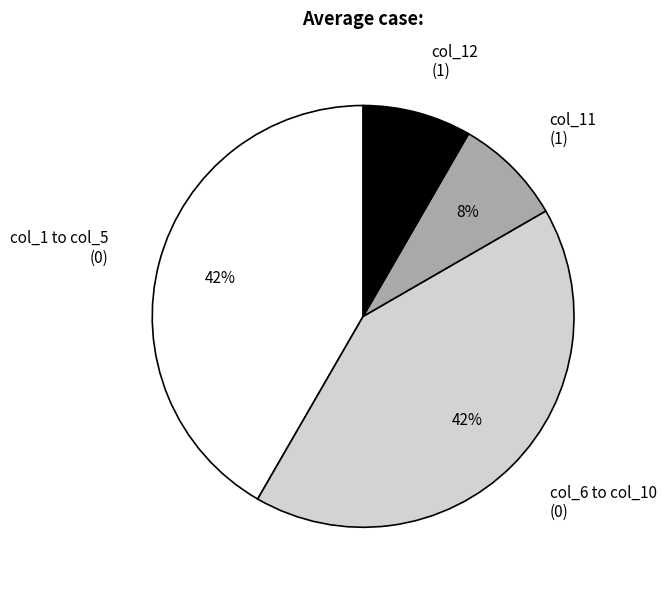

Is it true that col_6 to col_10 (0) is 31% of the pie?

False